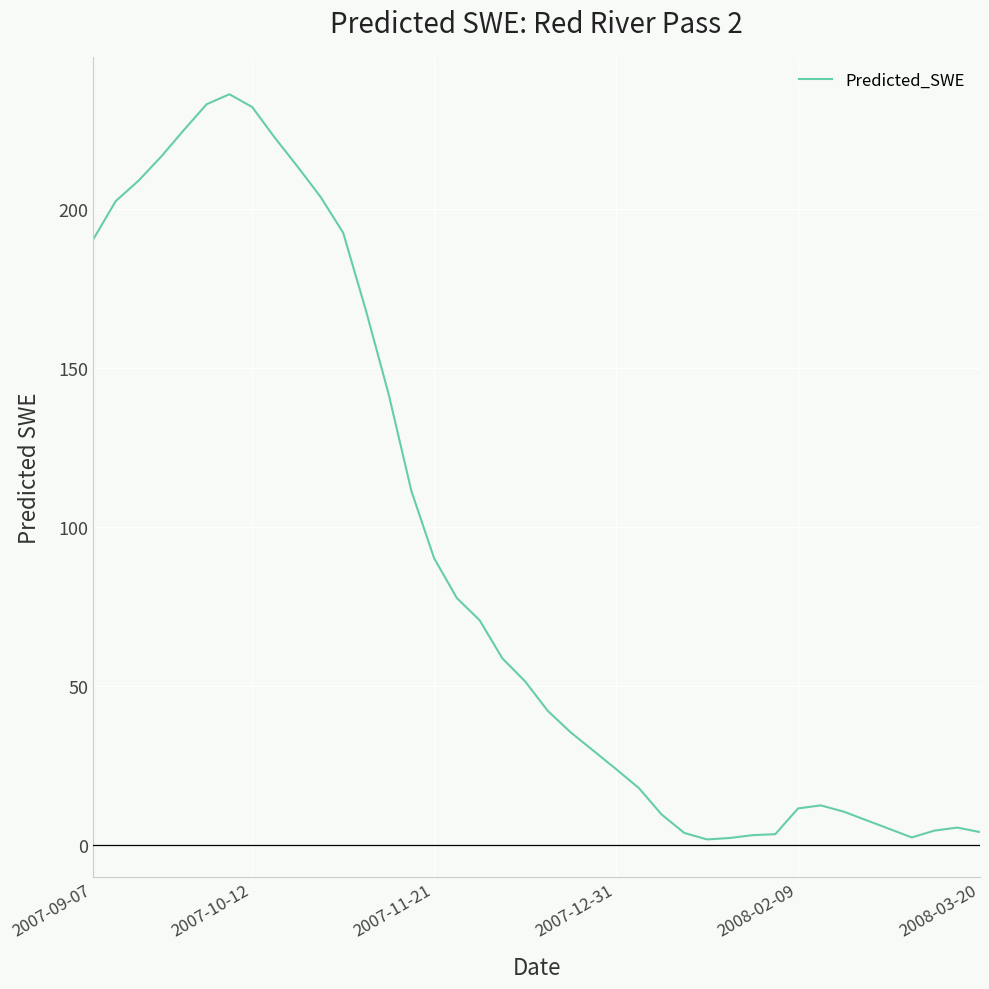

What is the difference between the maximum and minimum values?

234.3